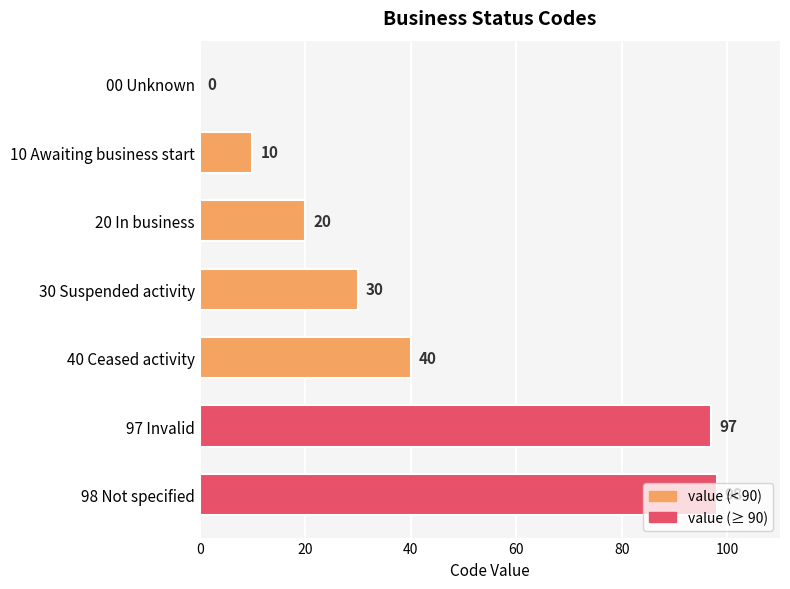

The chart shows a value of 20 at 20 In business. True or false?

True